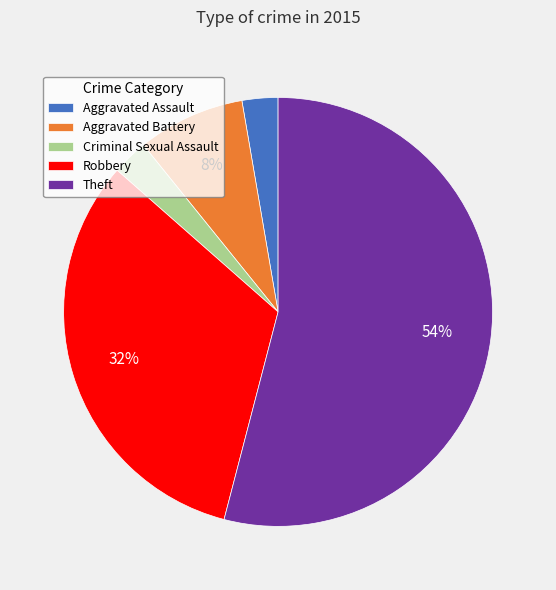

Does any single category account for the majority?

Yes